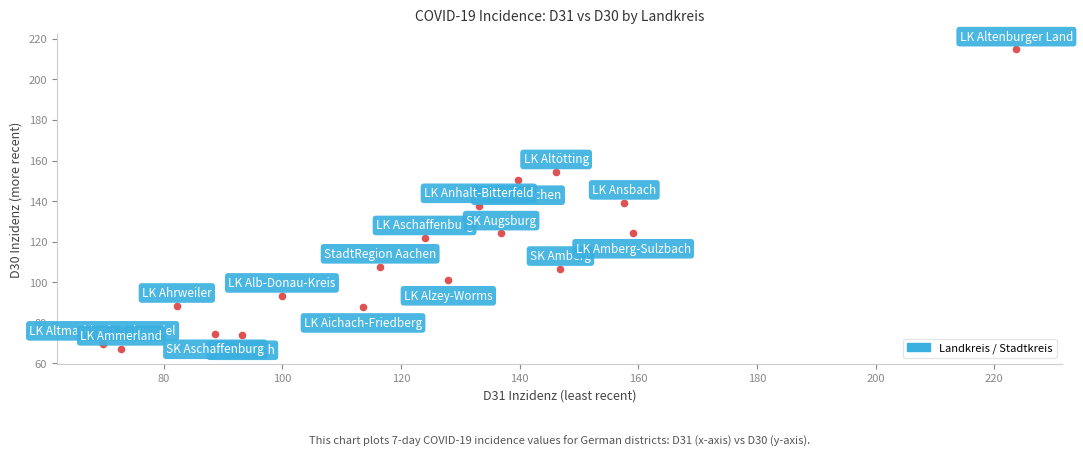

What Y value in the scatter plot is closest to 141?

139.2